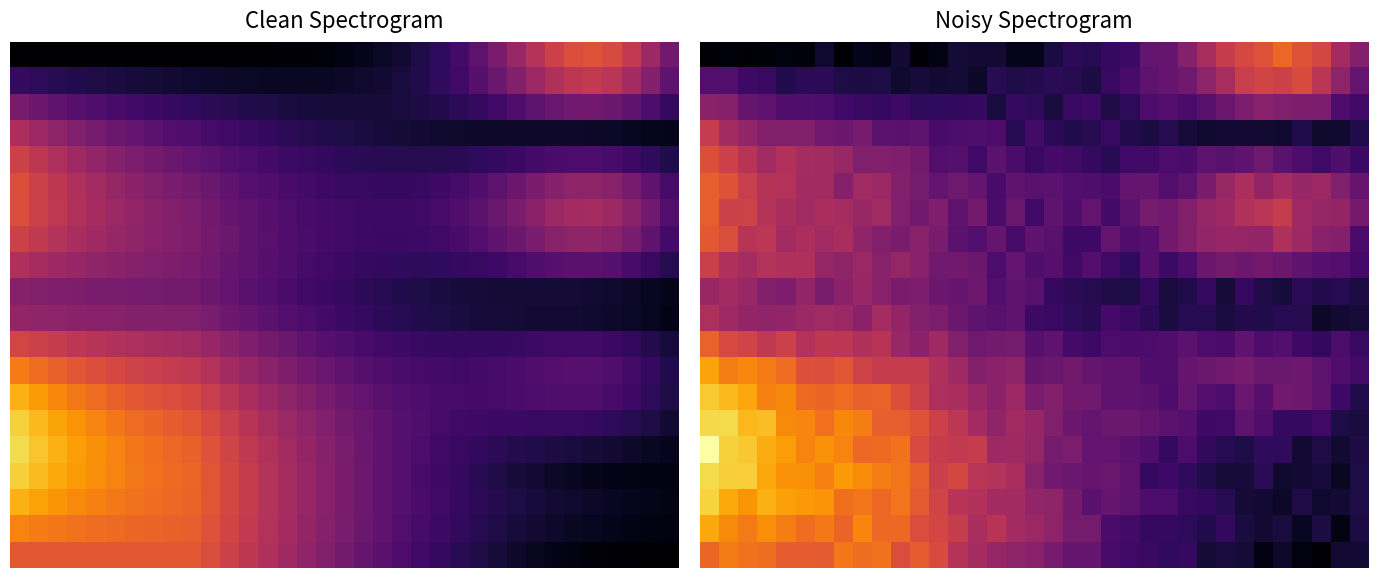

What is the maximum value shown in the chart?

1.6